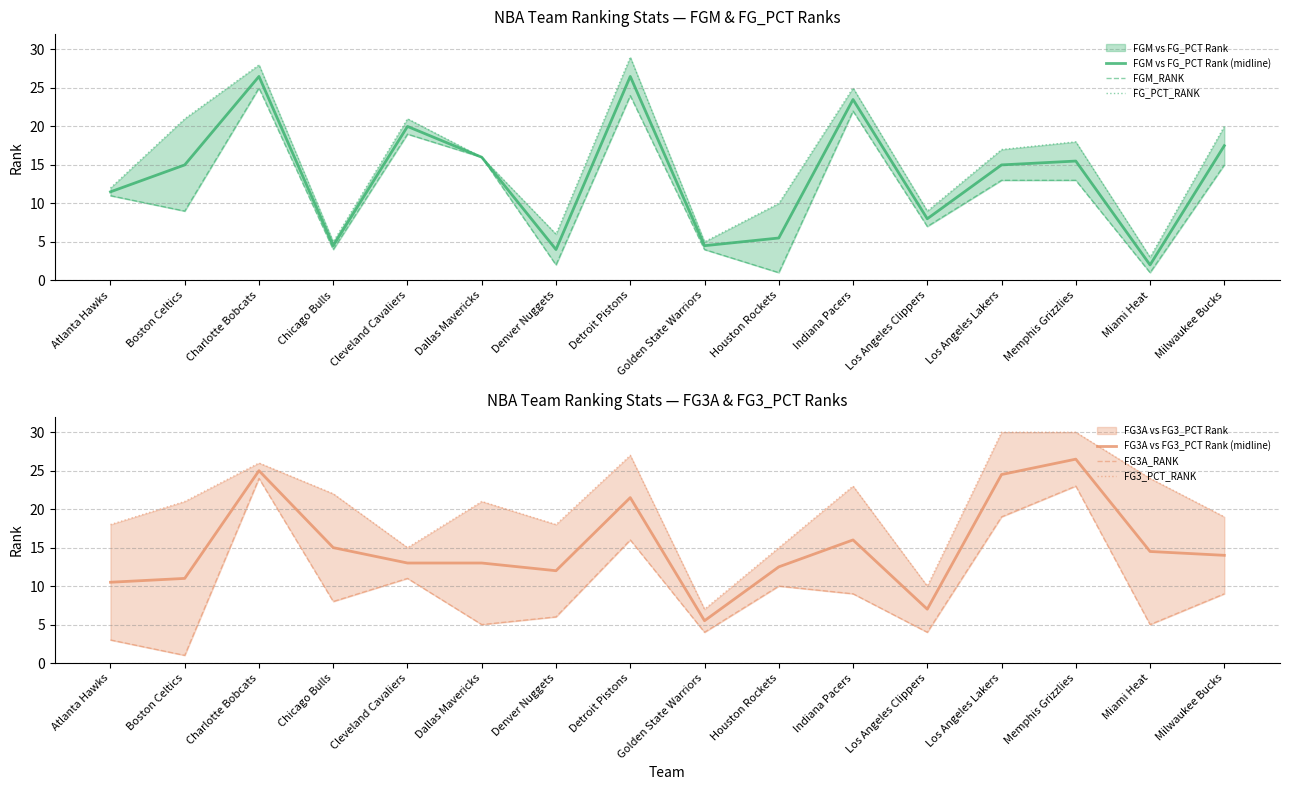

Does the chart have visible grid lines?

Yes